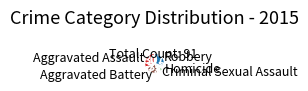

Is it true that Criminal Sexual Assault is 18% of the pie?

False